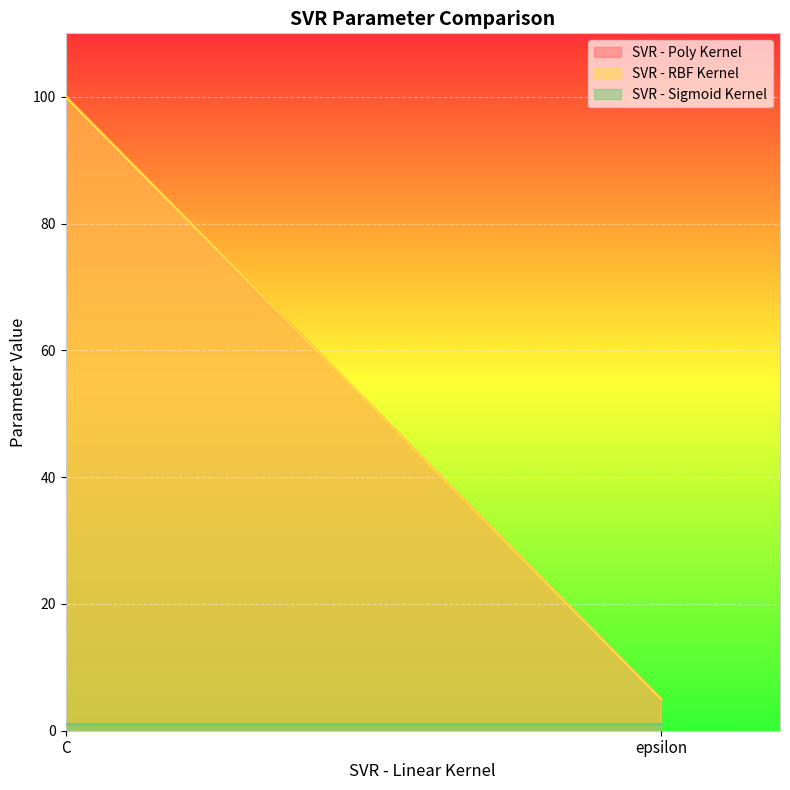

What are all the series names shown in the legend?

SVR - Poly Kernel, SVR - RBF Kernel, SVR - Sigmoid Kernel